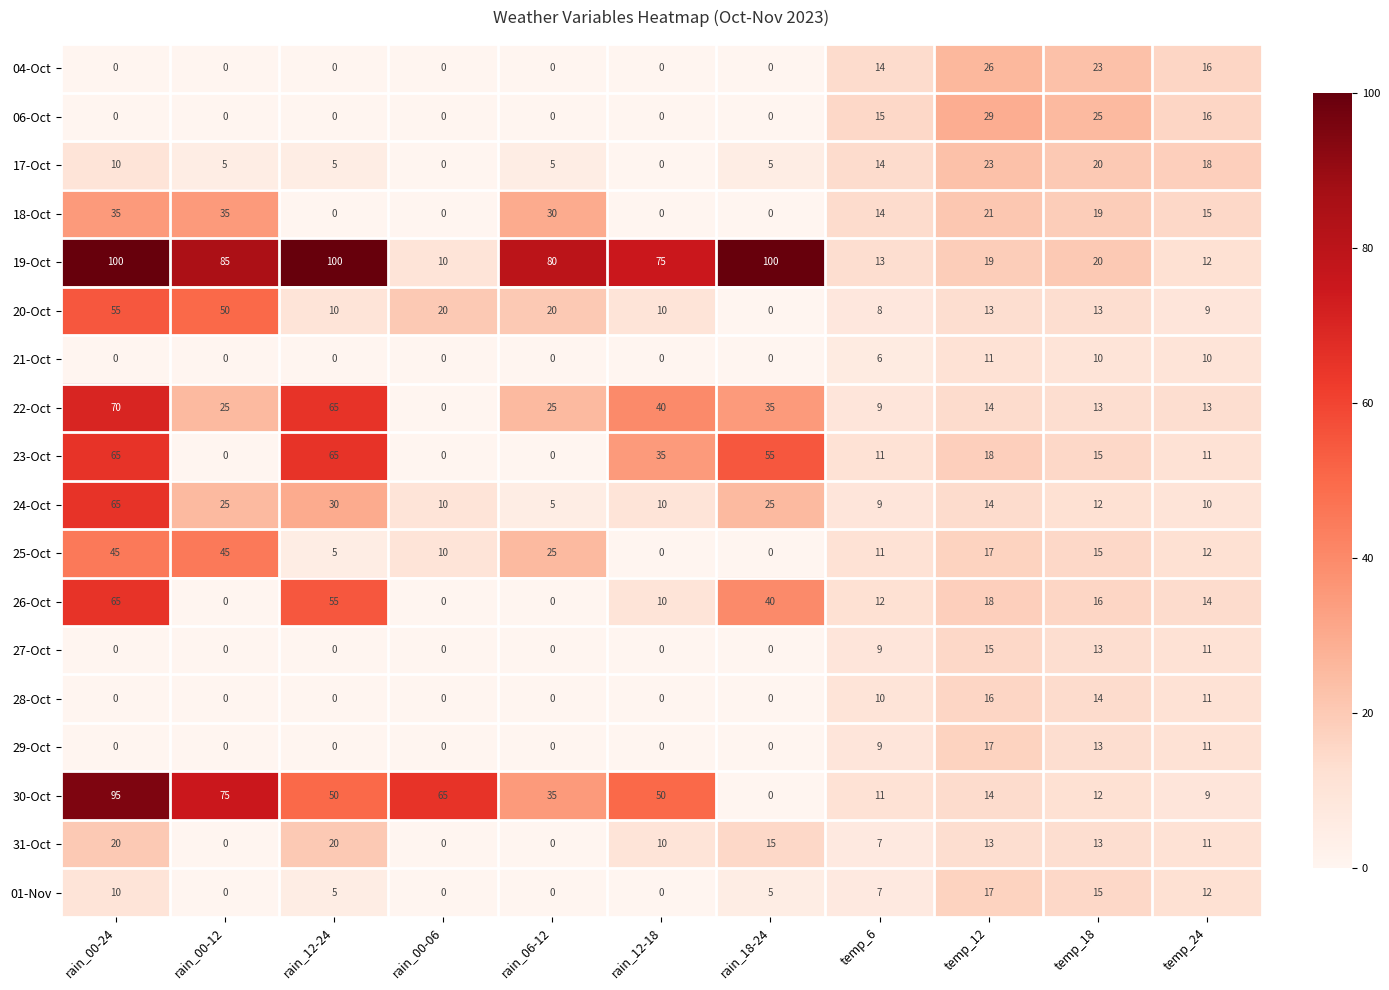

What is the approximate value of 18-Oct at rain_00-12?

35